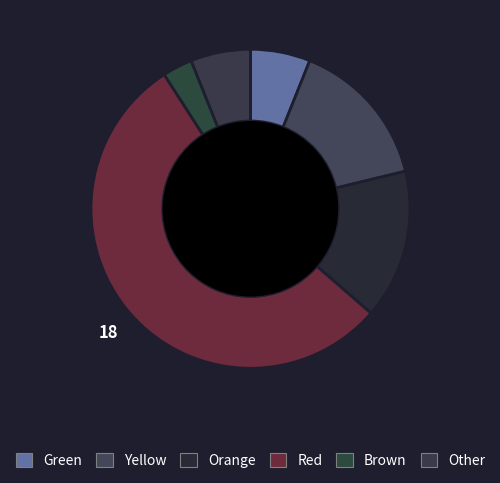

How many slices are in this pie chart?

6